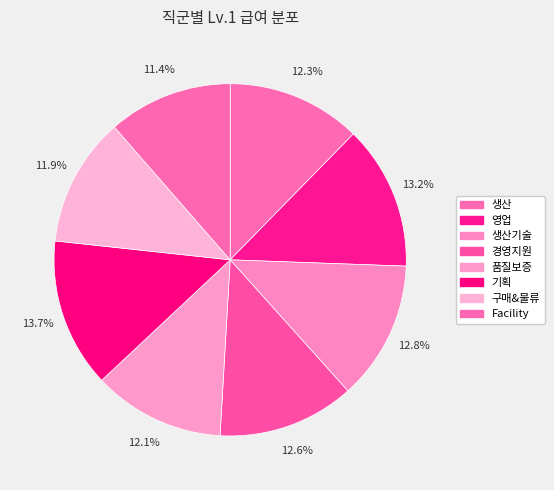

Rank the categories by value from lowest to highest.

Facility, 구매&물류, 품질보증, 생산, 경영지원, 생산기술, 영업, 기획